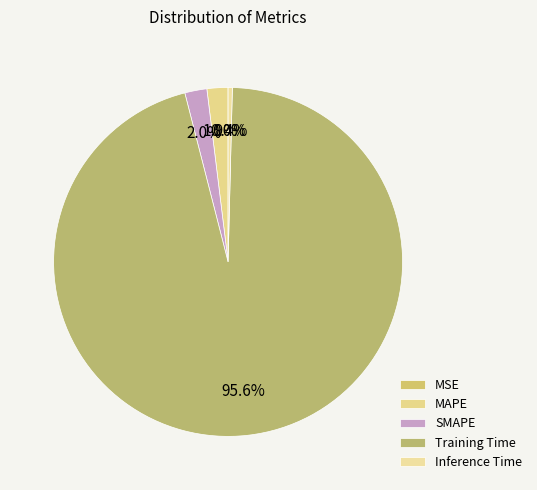

The Training Time slice represents 89% of the pie. True or false?

False